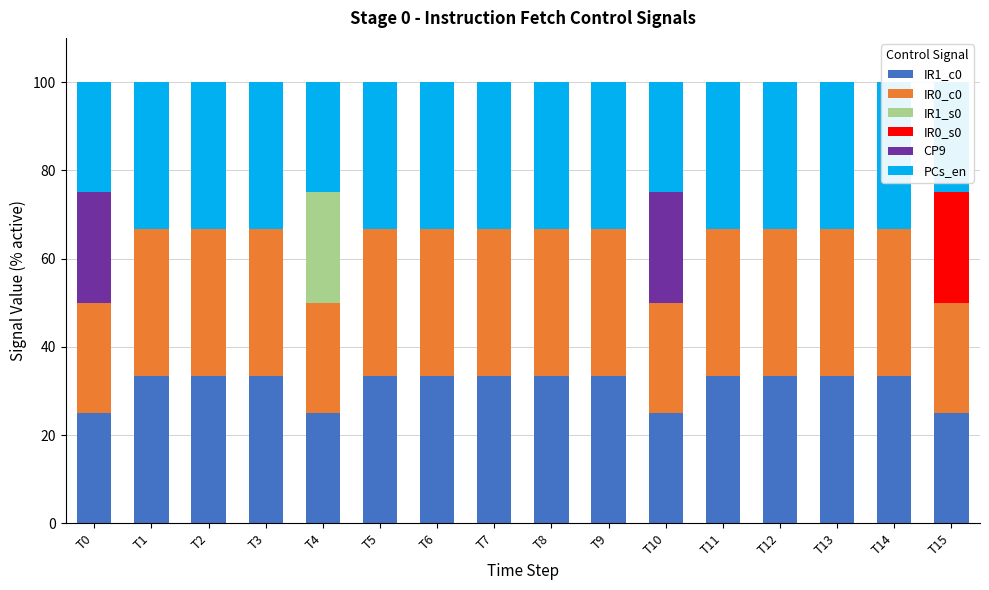

What is the value of the PCs_en bar at the 11th from the left?

25.0